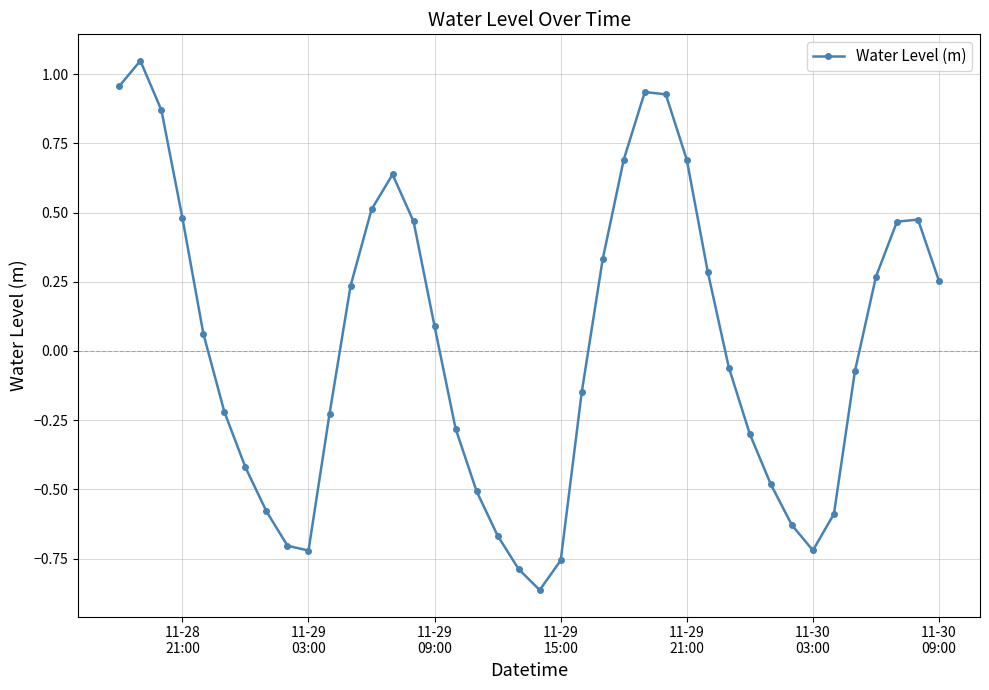

How many points are lower than both their immediate neighbors (excluding endpoints)?

3